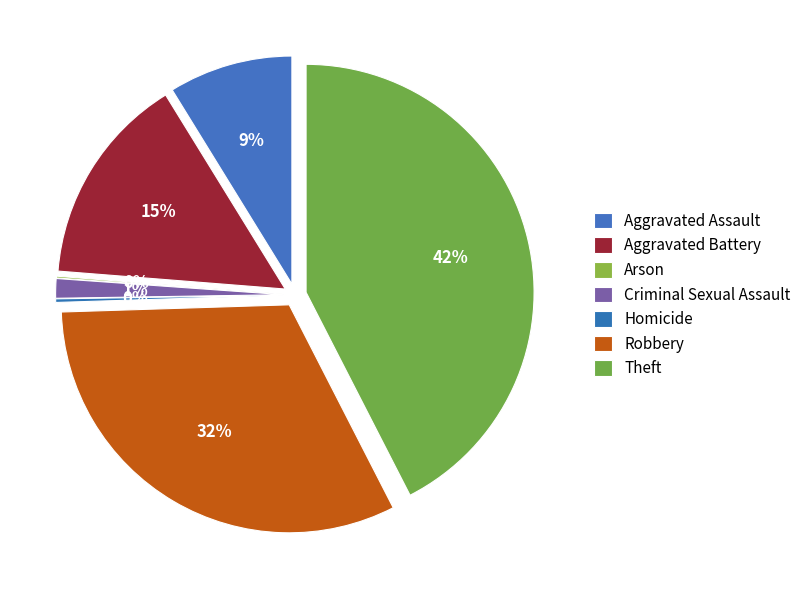

What is the change in value from Aggravated Battery to Theft?

+219